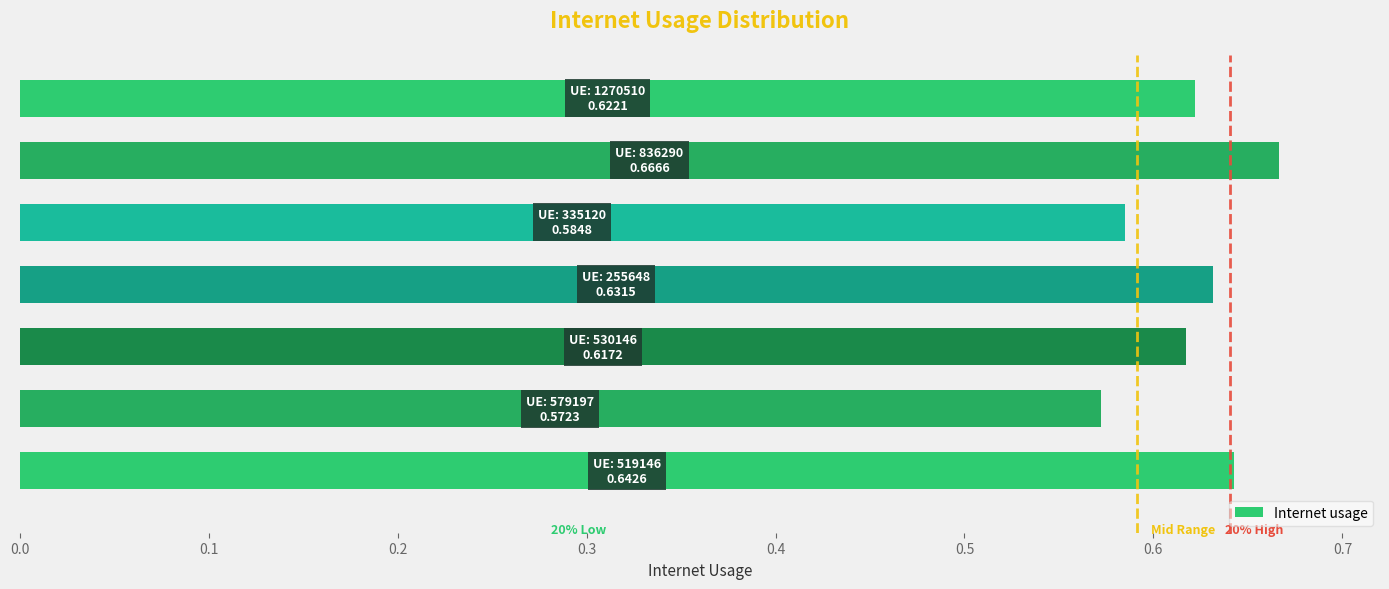

Count the values in the range 0 to 1.

7